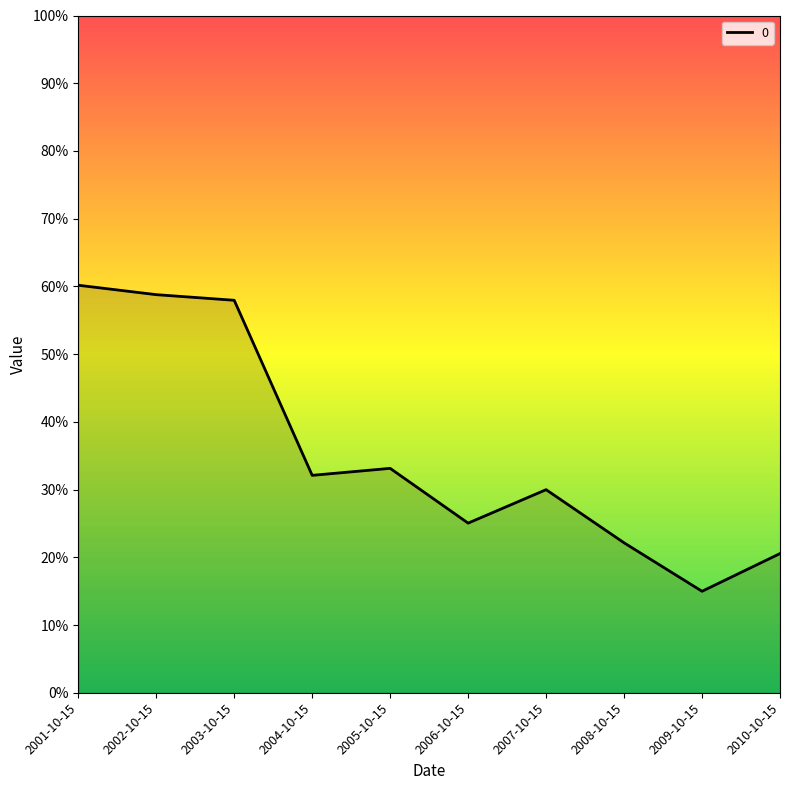

What is the greatest value displayed?

0.6